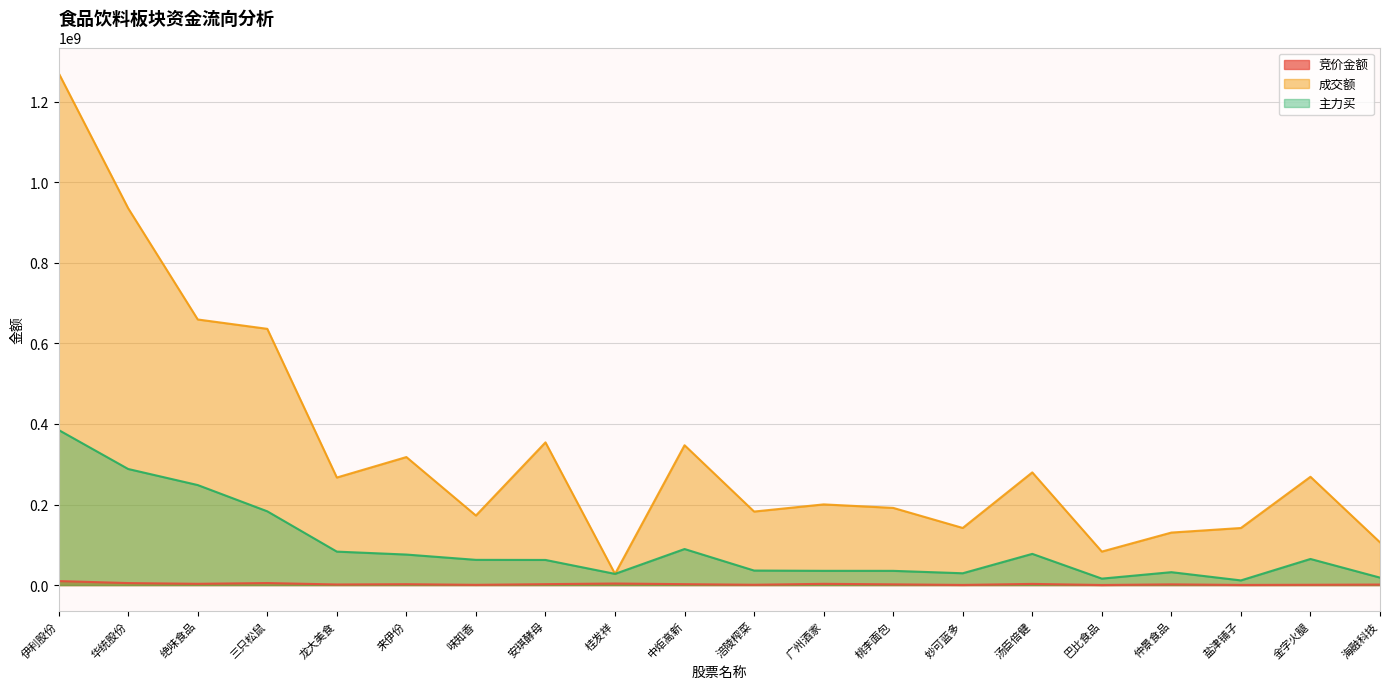

What is the total value across all series at 金字火腿?

334354657